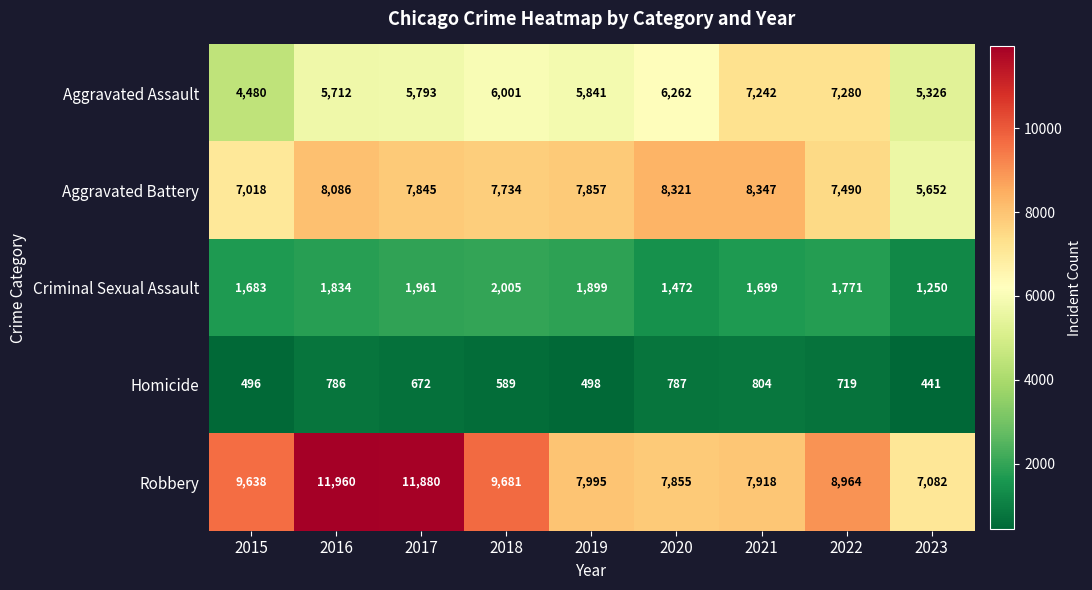

What value does the Criminal Sexual Assault series have at 2019, to the nearest 100?

1900